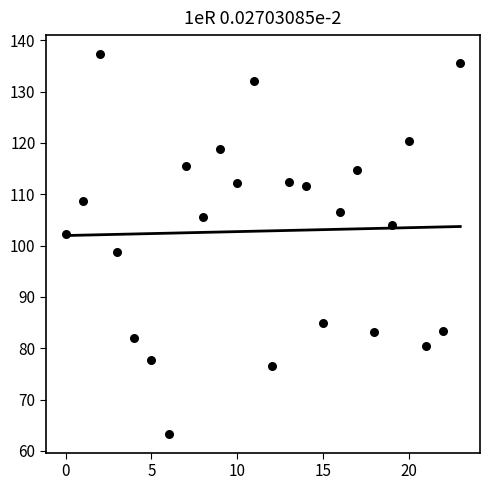

What is the range of Y values (max minus min)?

74.0